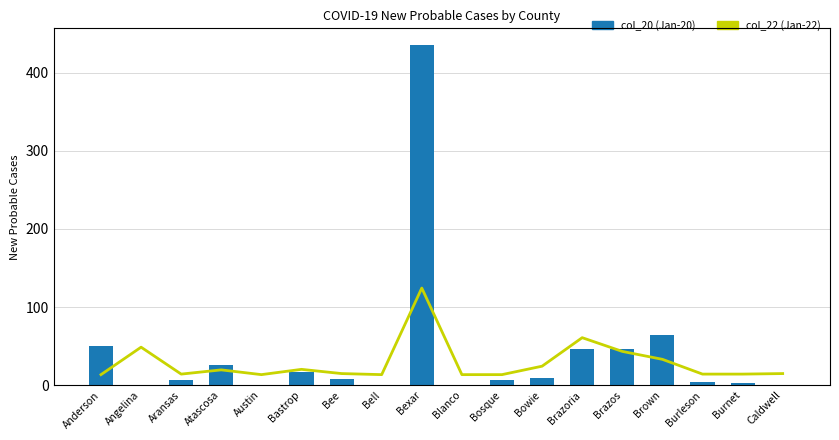

At which label does col_22 (Jan-22) reach its peak?

Bexar